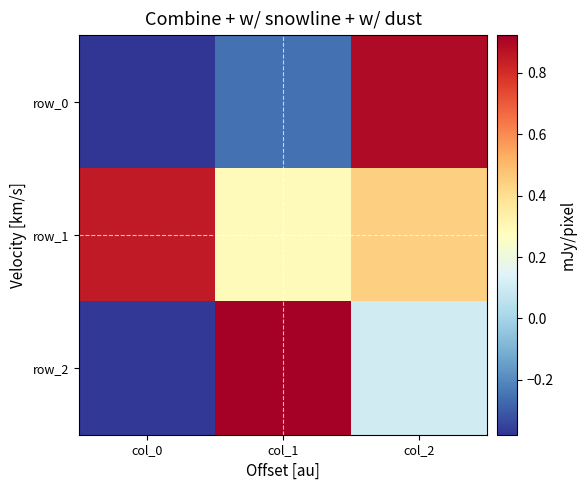

Is the value of row_2 at col_1 greater than the value of row_0 at col_1?

Yes